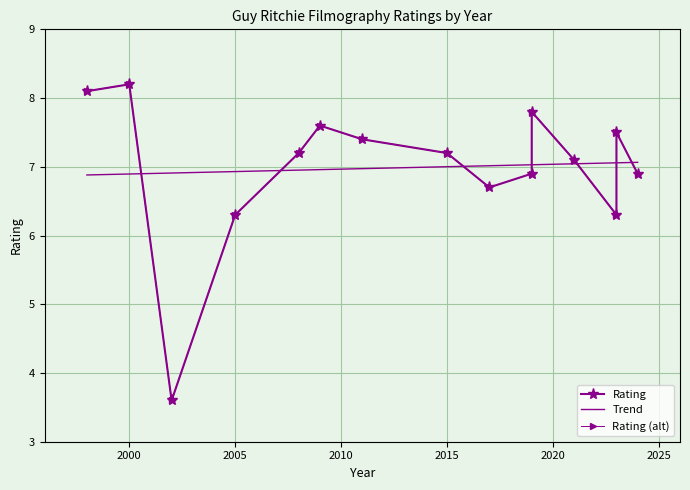

What is the maximum value for Trend?

7.1